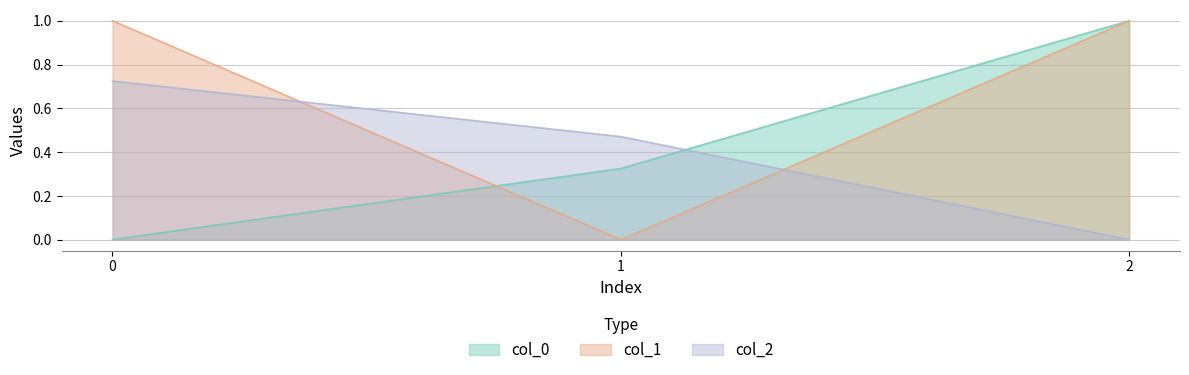

Which series has the widest spread of values?

col_0